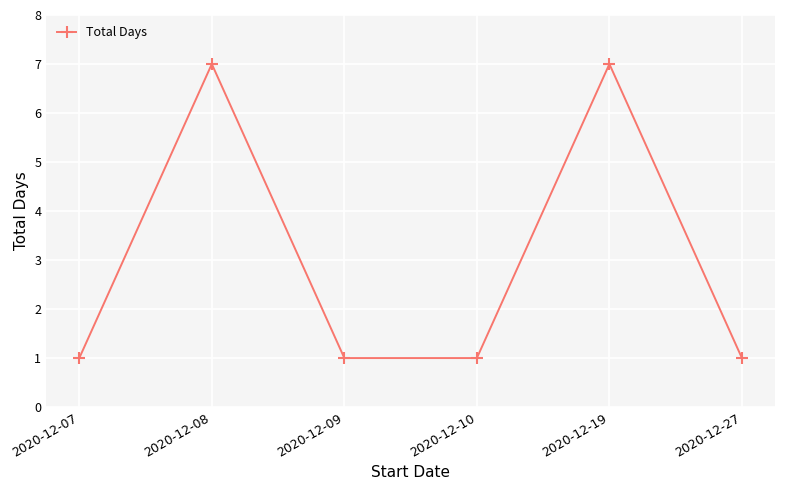

What is the average value?

3